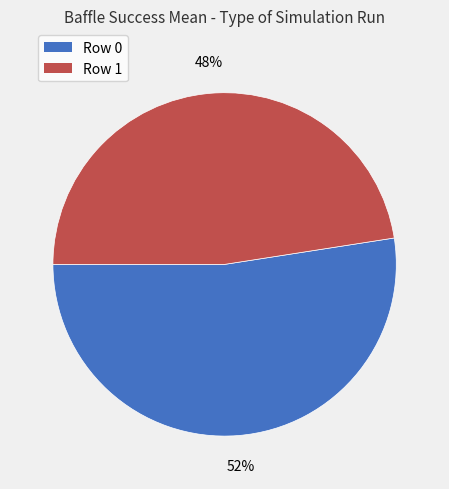

How many segments does this pie chart have?

2